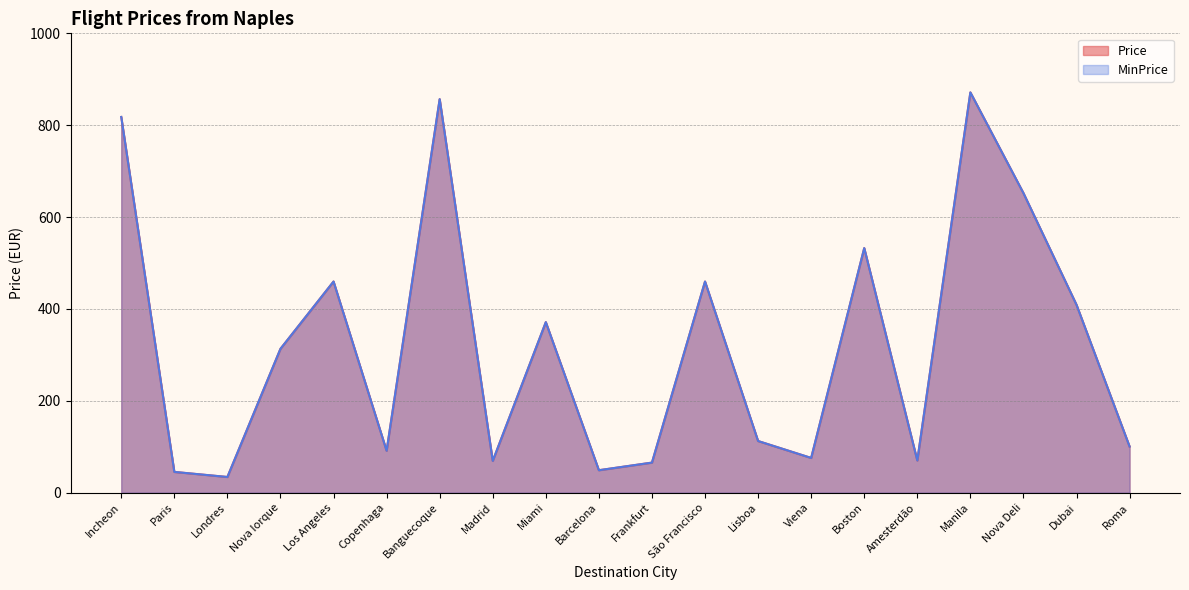

How many lines are shown in the chart?

2